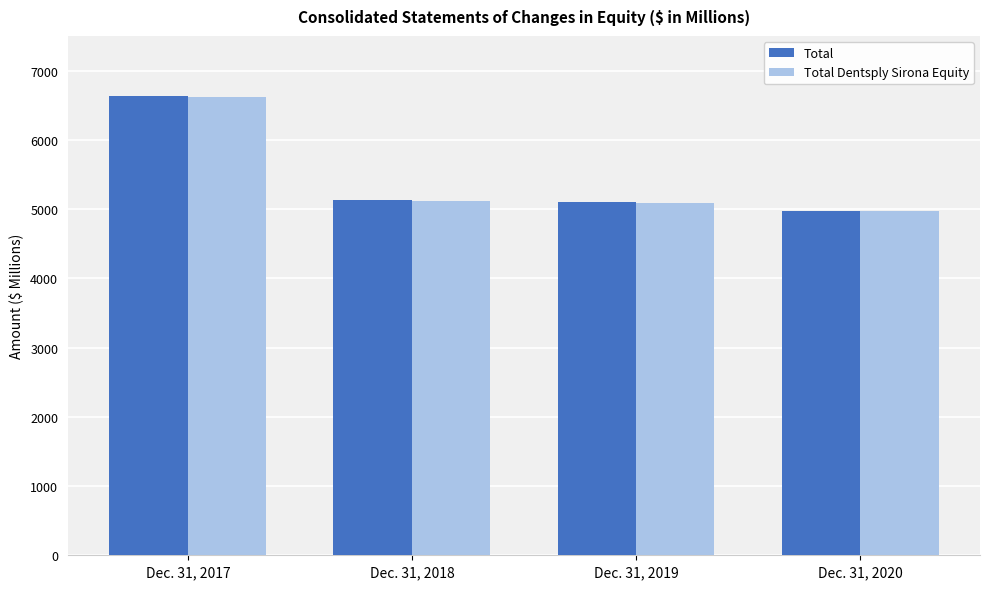

Between Dec. 31, 2017 and Dec. 31, 2019, which series saw the biggest shift?

Total